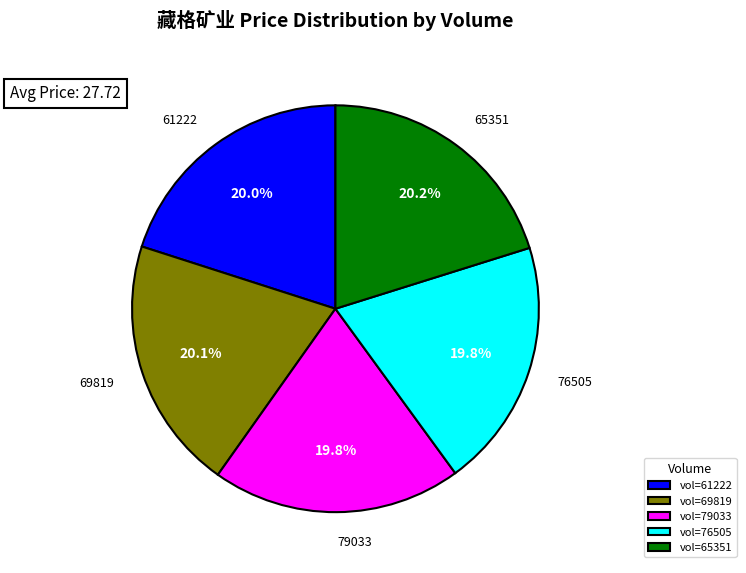

Does vol=61222 represent more than half of the total?

No